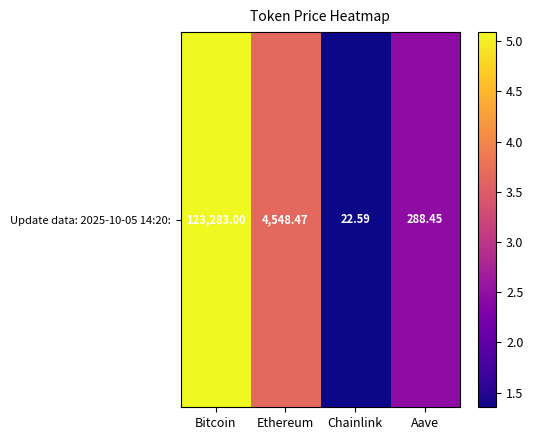

What value does the data have at Chainlink?

1.4